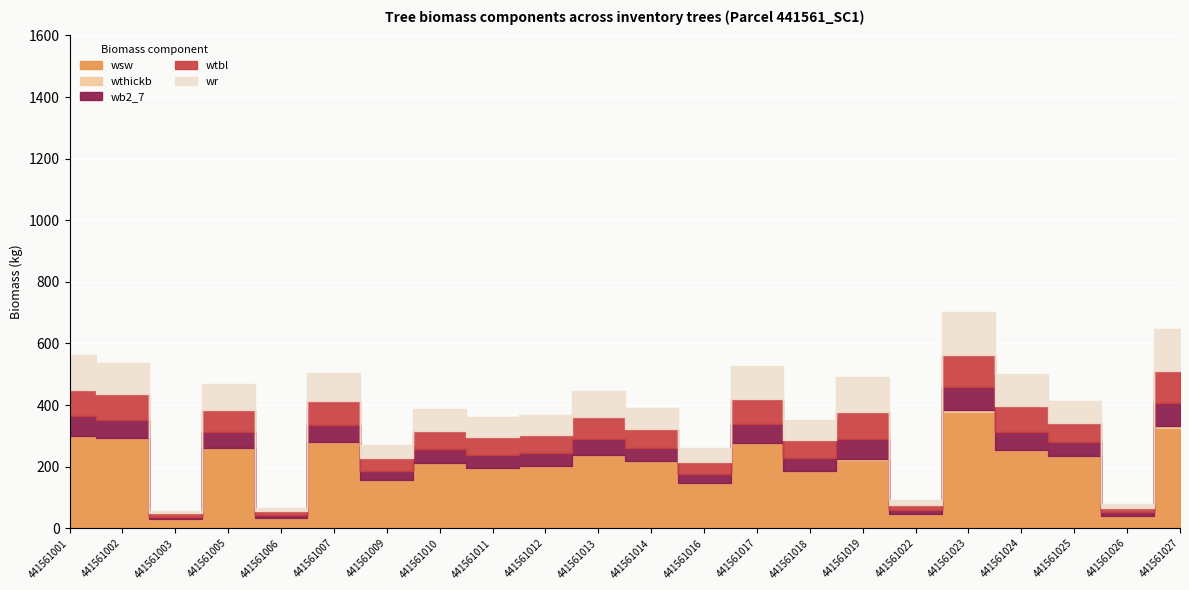

At how many categories does at least one series exceed 368?

1